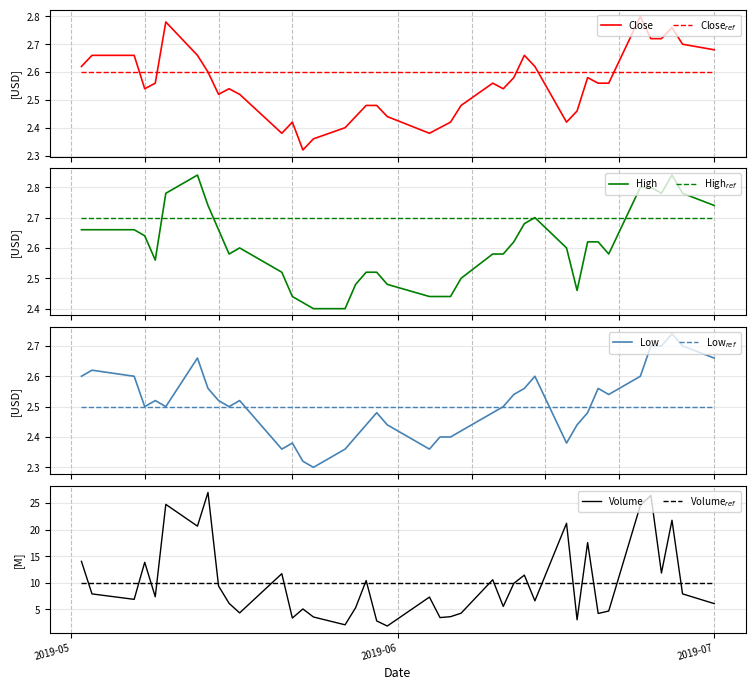

What is the minimum value for Volume?

1.9